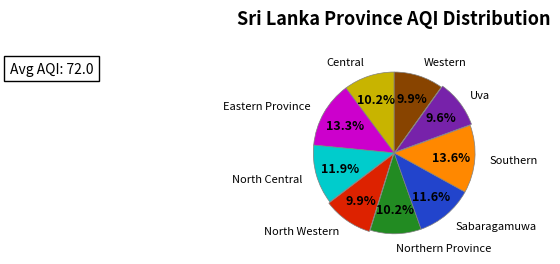

Is there any slice that represents more than half of the pie?

No